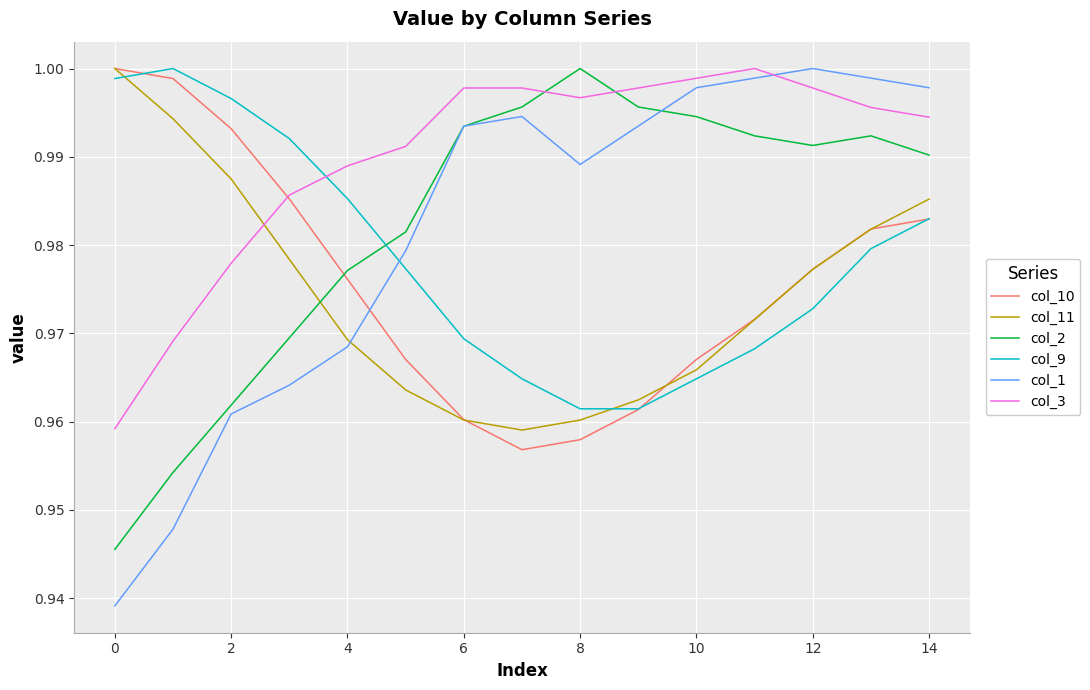

Which series ends up on top after the final intersection of col_10 and col_3?

col_3